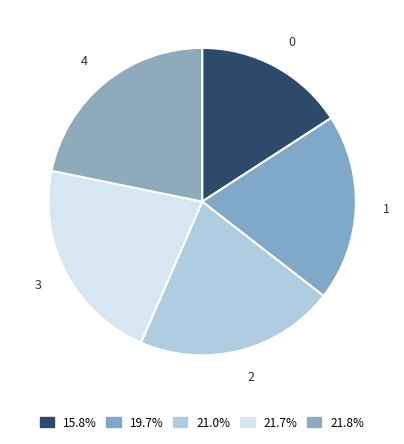

True or false: 1 accounts for 20% of the total.

True